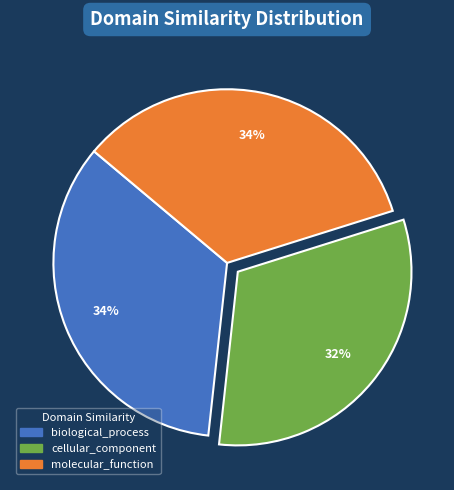

What percentage is the cellular_component slice, to the nearest percent?

32%